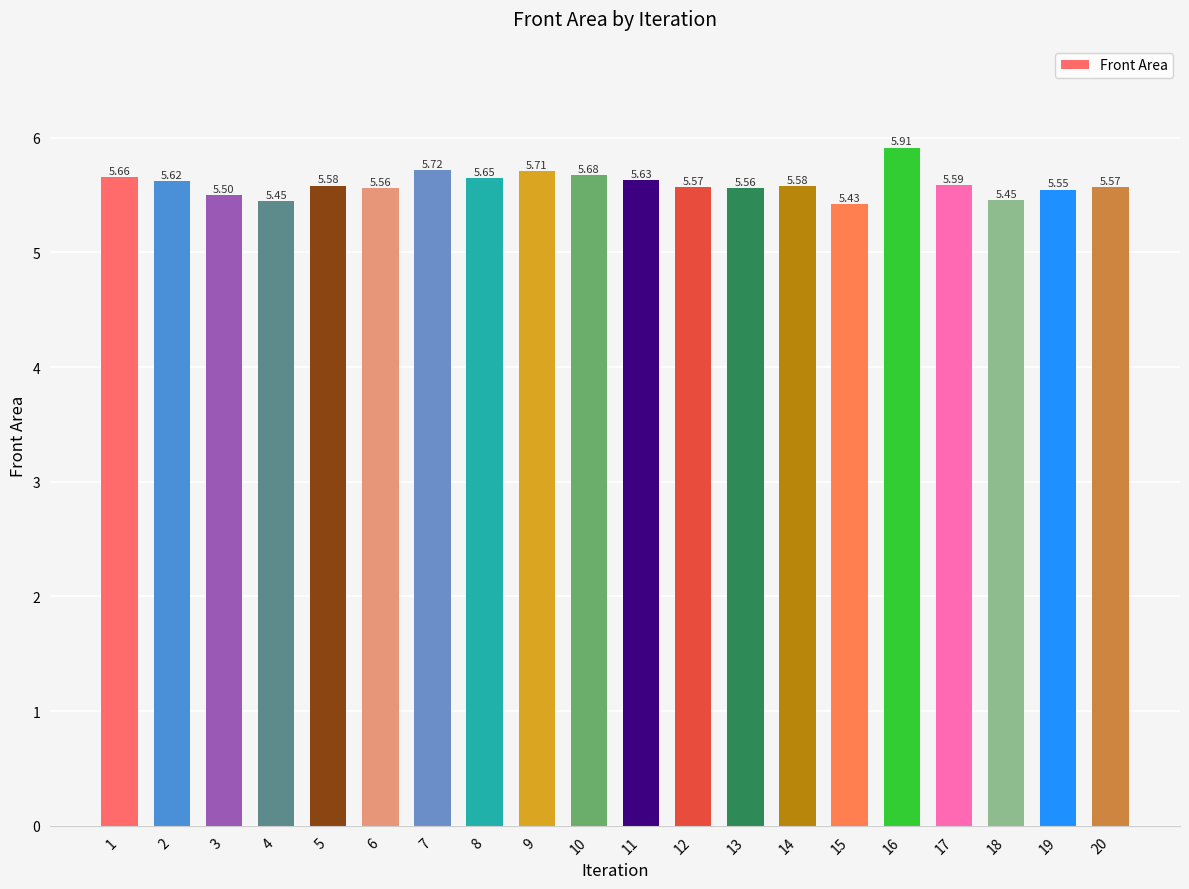

What is the ratio of the value at 19 to the value at 10?

1.0